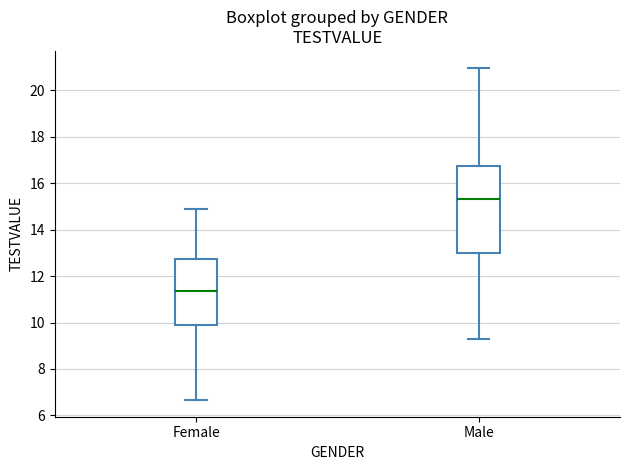

Which box's median line is the highest?

Male